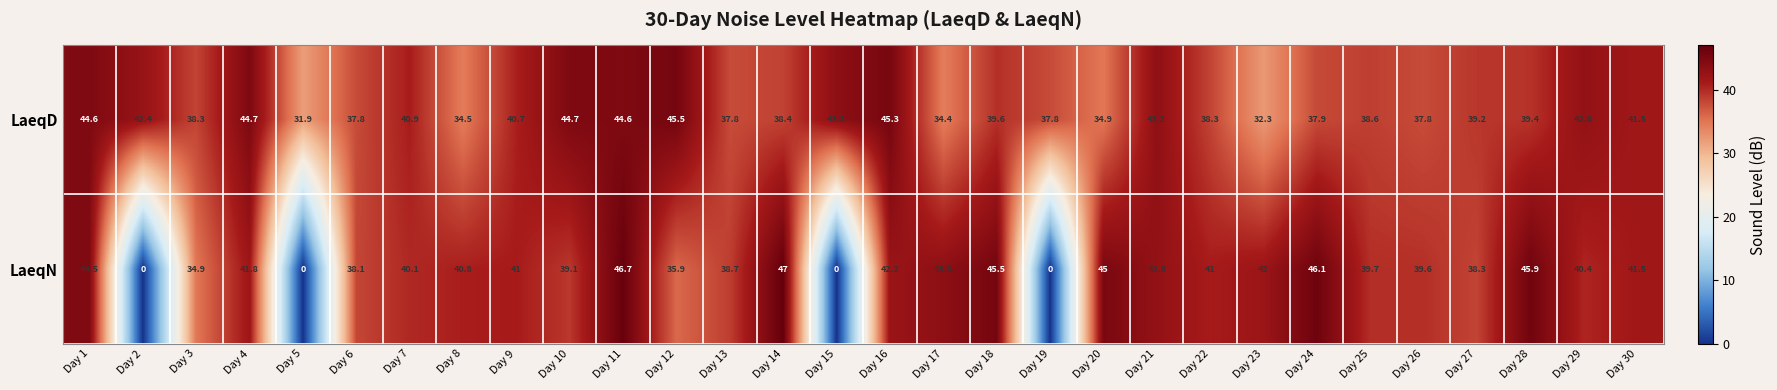

Count the number of categories in the chart.

30